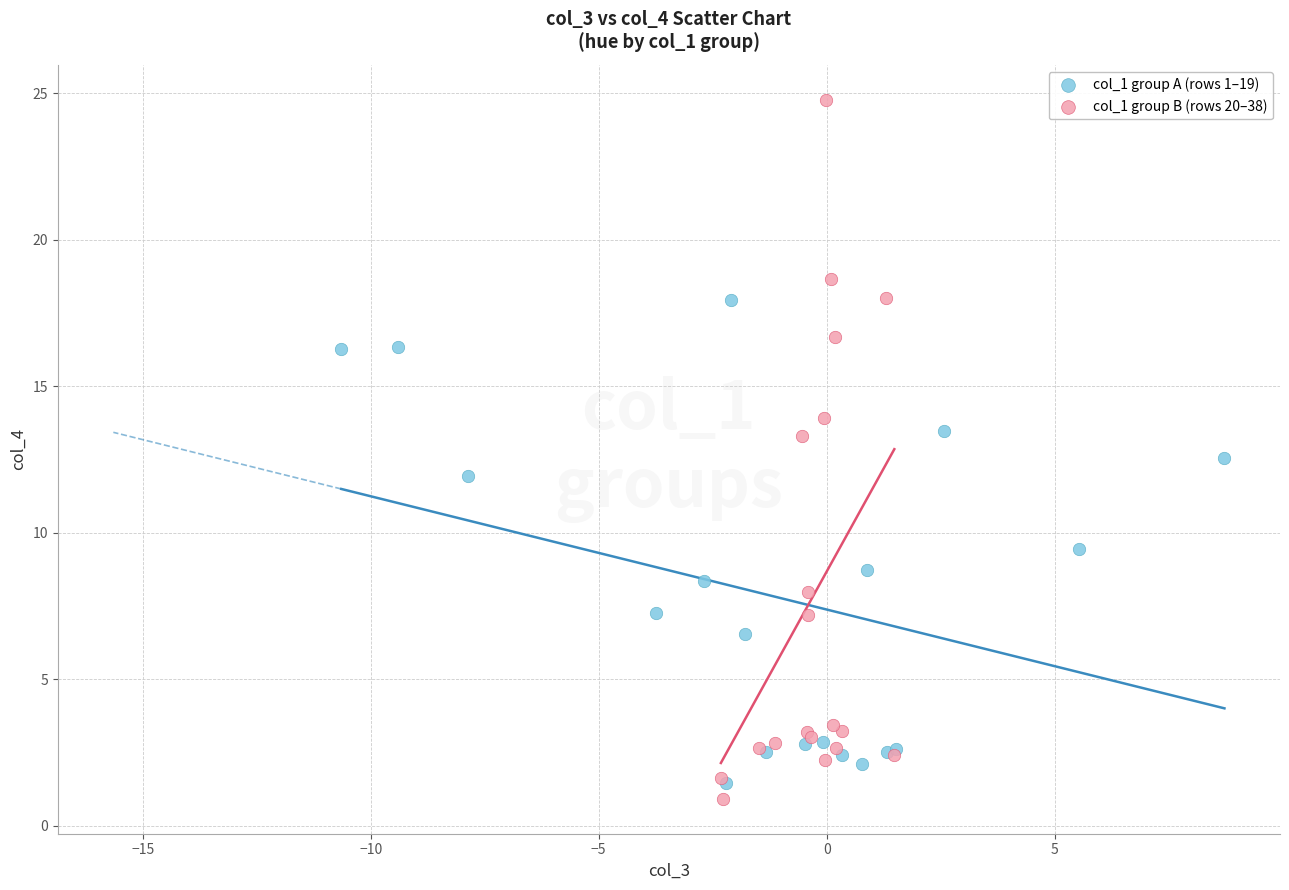

Which series has the widest spread of Y values?

col_1 group B (rows 20–38)